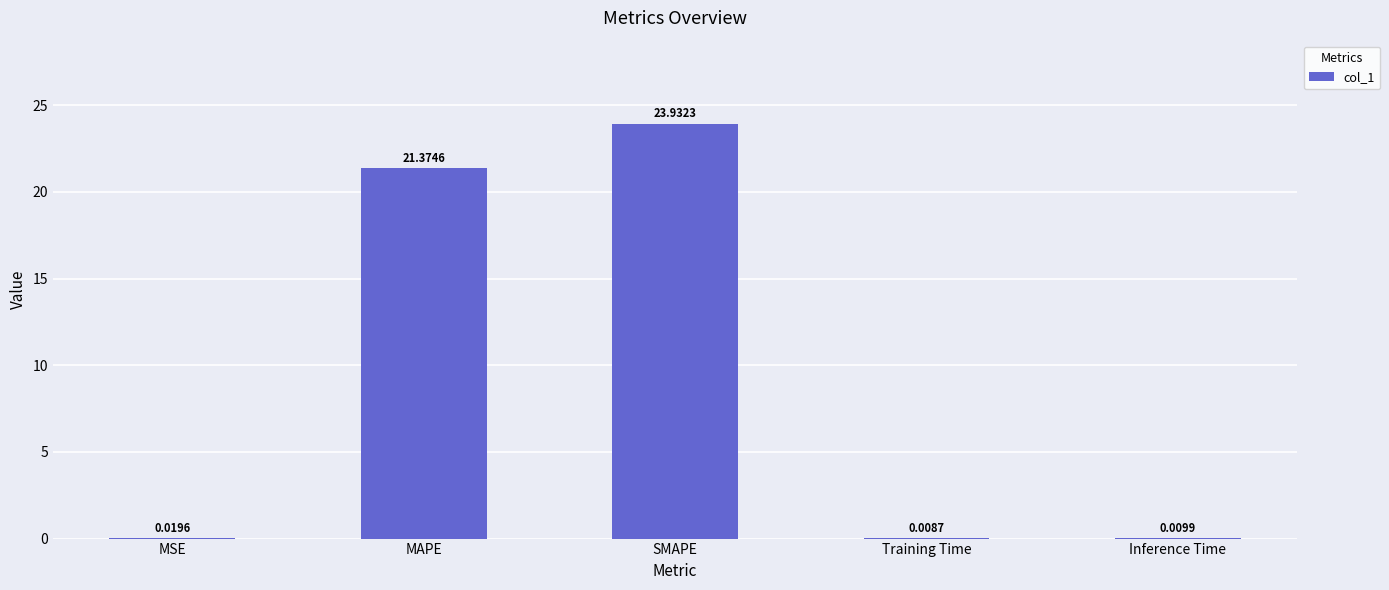

Which label corresponds to the largest value in the chart?

SMAPE